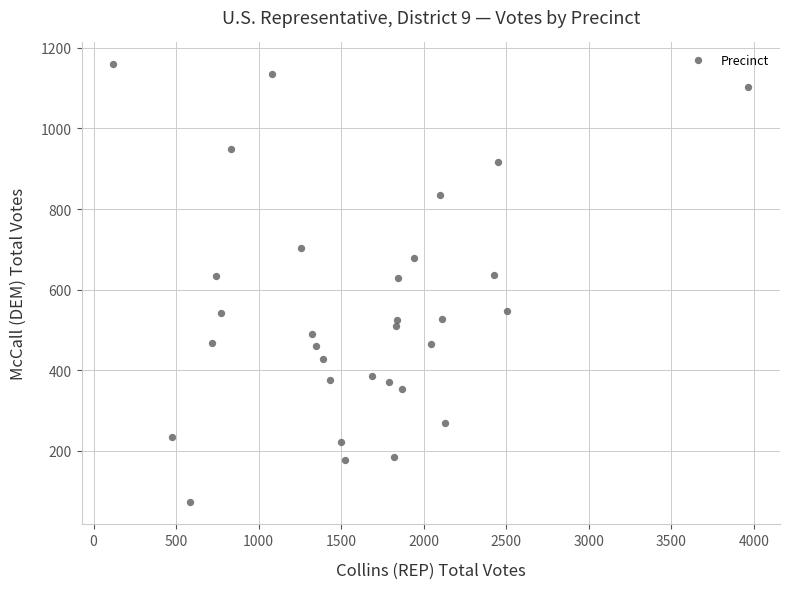

What is the range of Y values (max minus min)?

1087